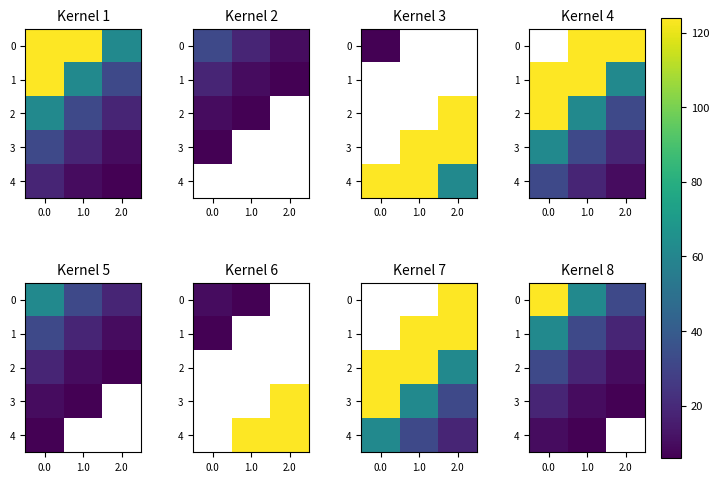

What is the difference between the row_1 values at 0.0 and 1.0?

30.0